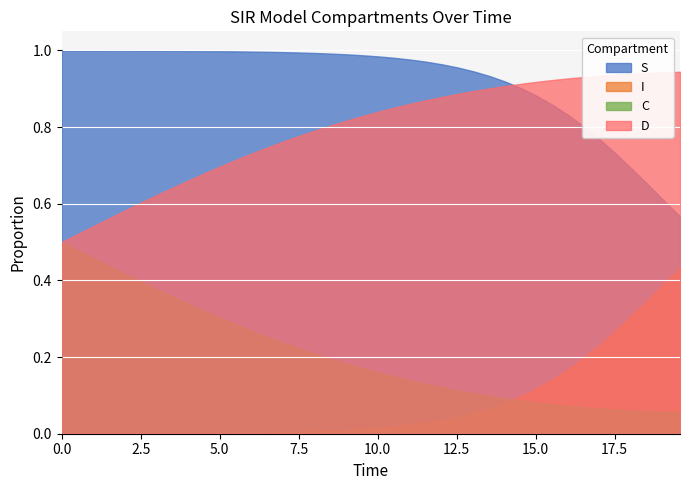

True or false: S and I intersect in this chart.

False